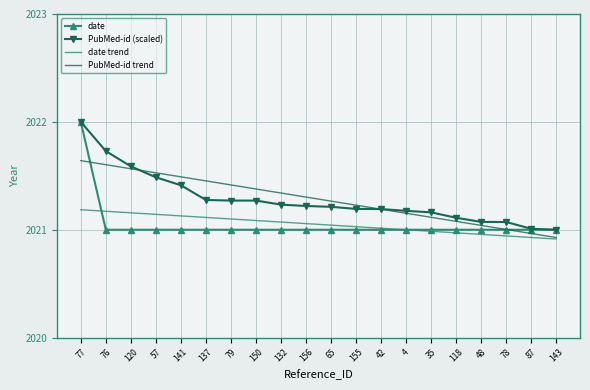

True or false: date has a value of 3172.3 at 155.

False